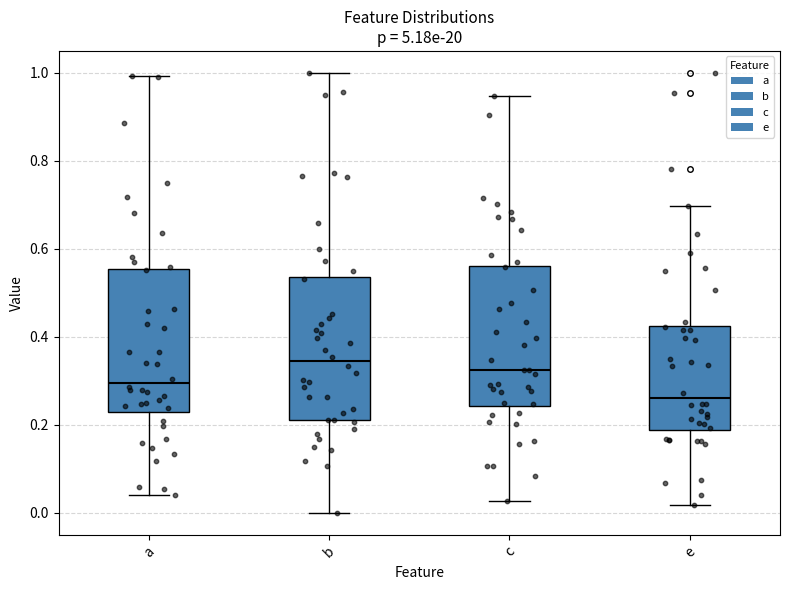

Reading left to right, transcribe this box plot: for each box, give where its median line is, the range the box spans, and where its two whiskers end, as read against the y-axis. The values are not printed on the chart, so give them approximately, as read against the axis.

a: median 0.30, box 0.22 to 0.56, whiskers 0.04 to 1.00
b: median 0.34, box 0.22 to 0.54, whiskers 0.00 to 1.00
c: median 0.32, box 0.24 to 0.56, whiskers 0.02 to 0.94
e: median 0.26, box 0.18 to 0.42, whiskers 0.02 to 0.70